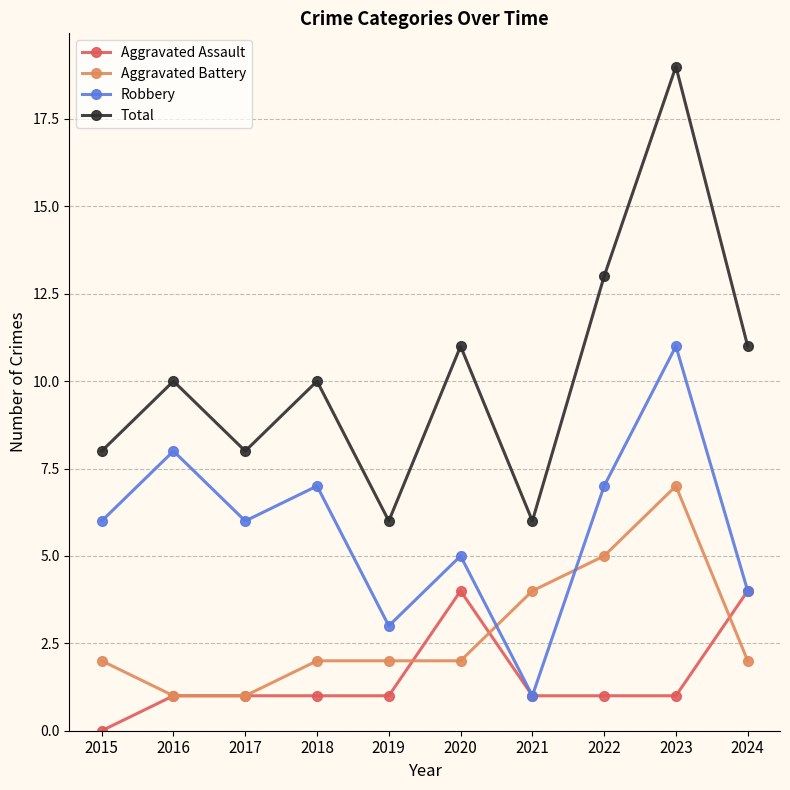

Reading right to left, transcribe all the data shown in this chart.

Aggravated Assault: 4	1	1	1	4	1	1	1	1	0
Aggravated Battery: 2	7	5	4	2	2	2	1	1	2
Robbery: 4	11	7	1	5	3	7	6	8	6
Total: 11	19	13	6	11	6	10	8	10	8